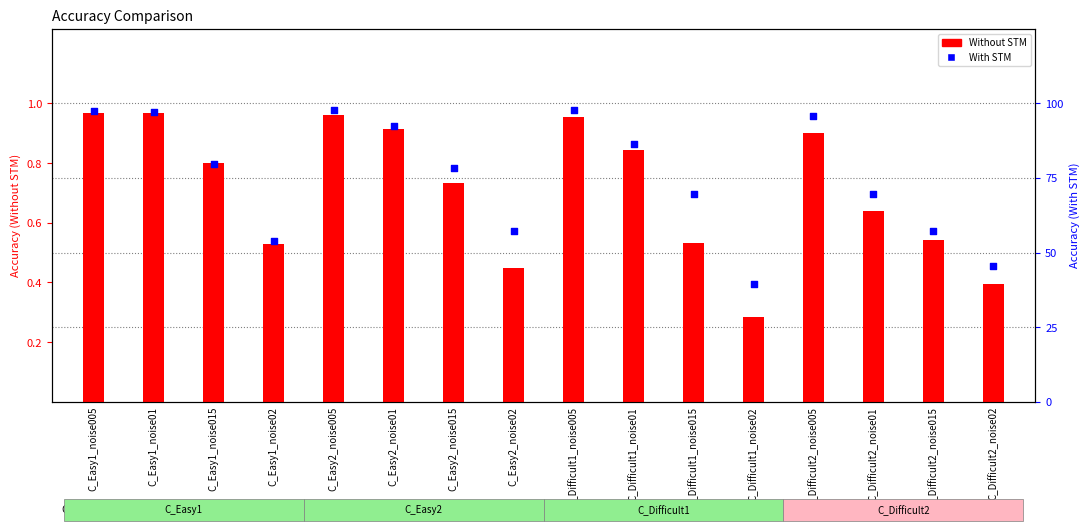

Which series reaches the maximum Y coordinate?

With STM